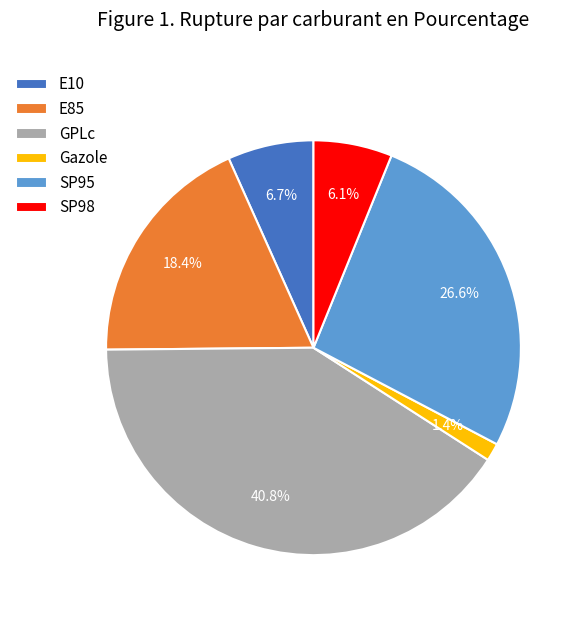

Is there a majority slice in this chart?

No